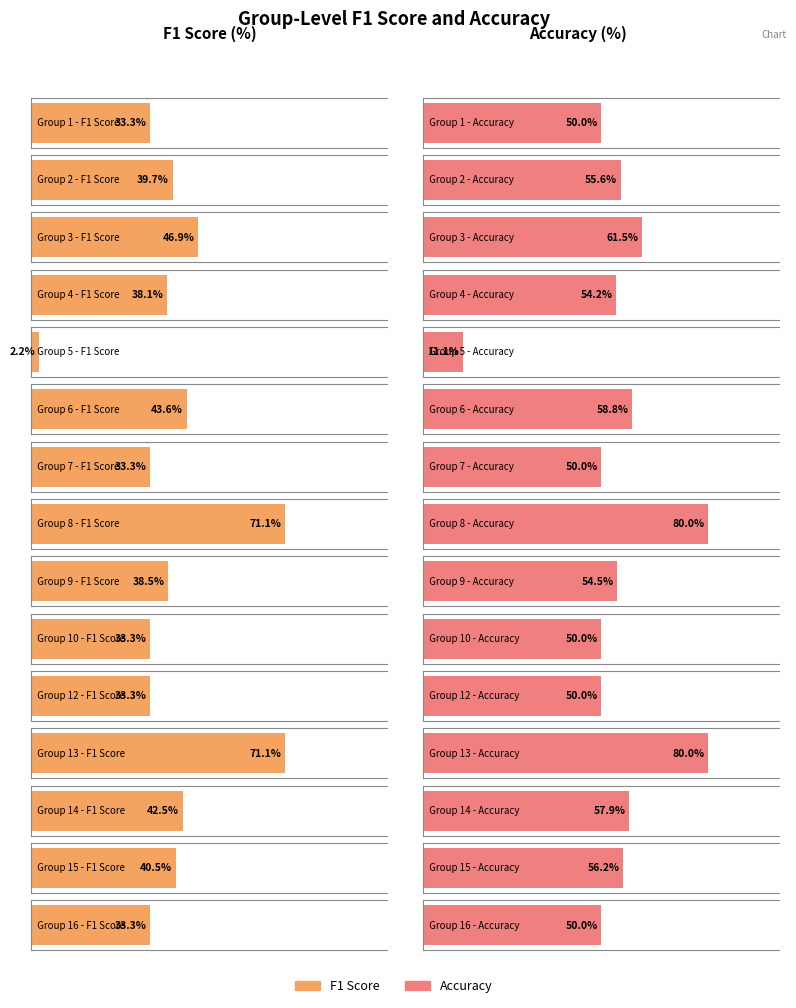

True or false: f1 has a value of 0.1 at 10.

False